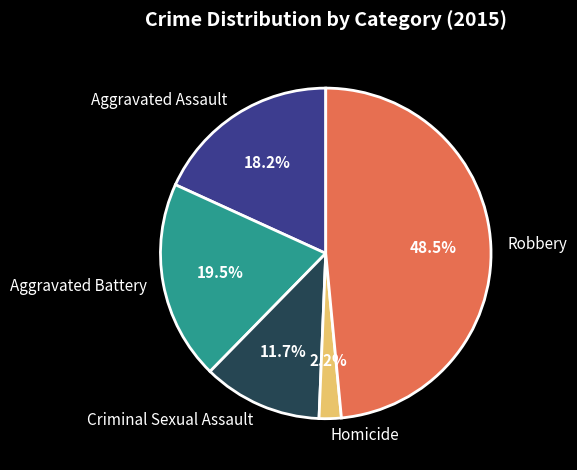

Which has a higher value, Aggravated Assault or Robbery?

Robbery